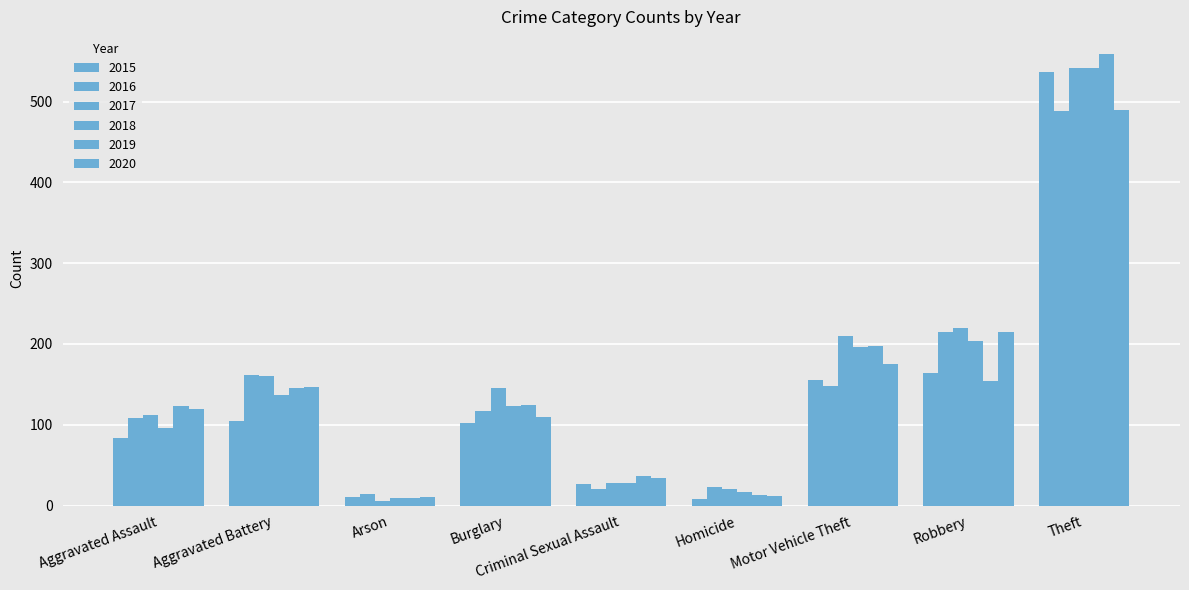

Where is 2015 nearest to the value 272?

Robbery